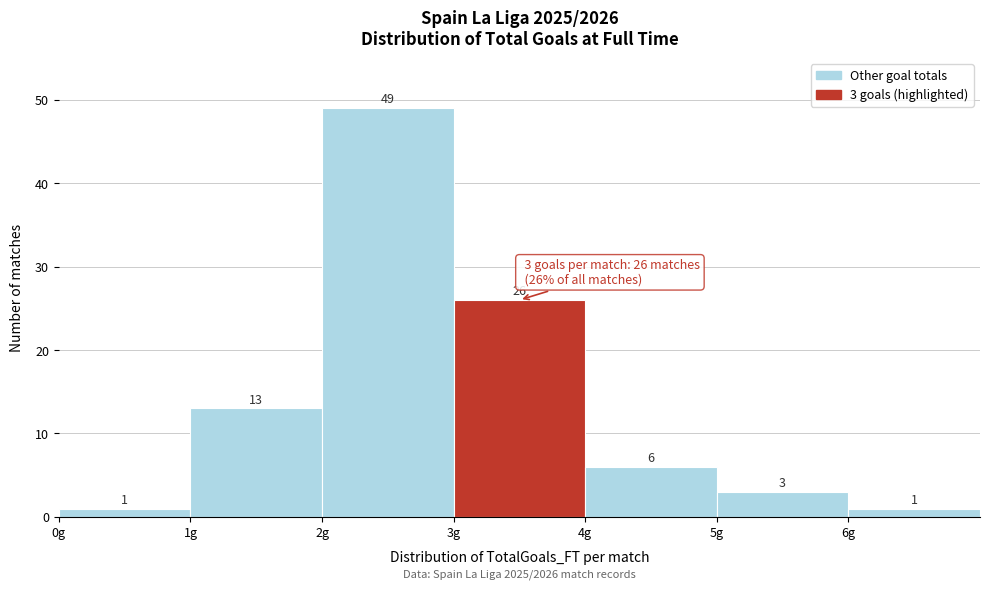

Over which range of the x-axis is the bar tallest?

2 to 3